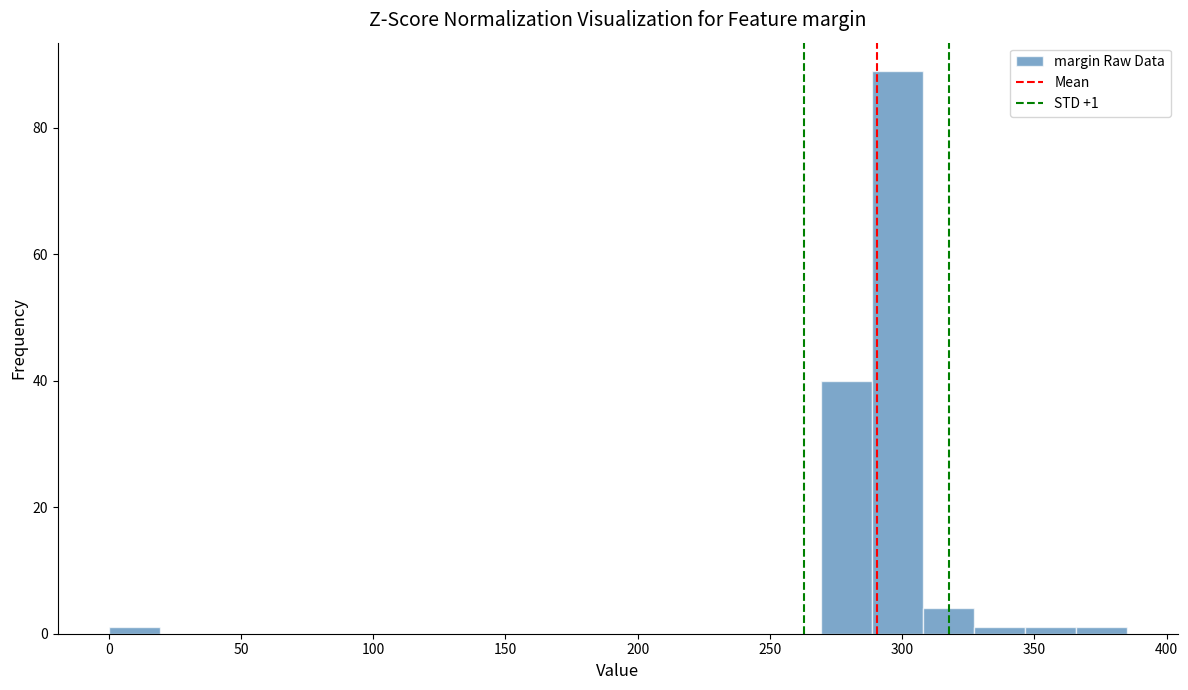

Around what value on the x-axis is the tallest bar? Give the approximate position of its centre, as read against the axis.

300